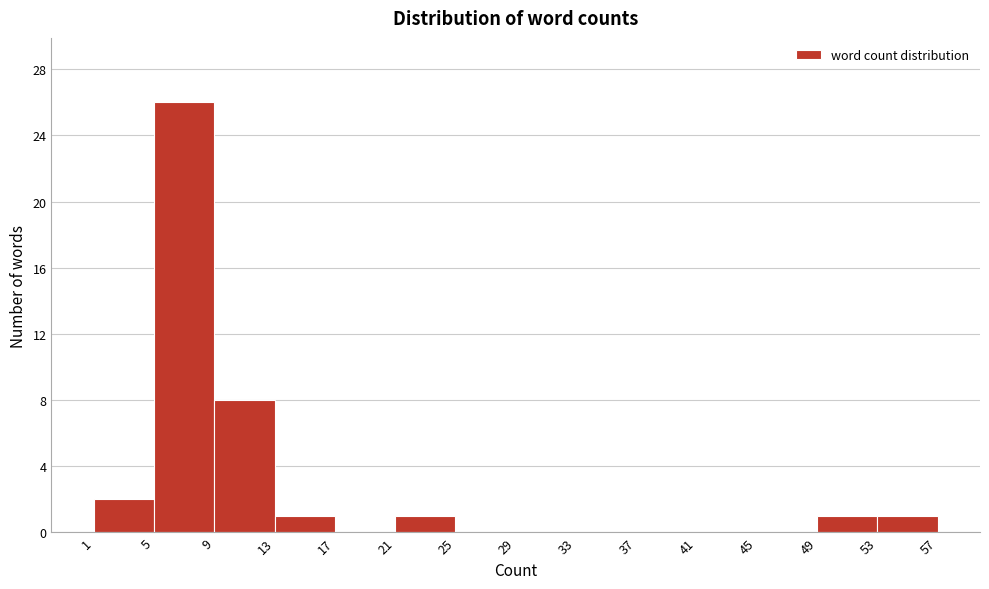

Reading left to right, transcribe this chart: for each bar, give the range it covers on the x-axis and its height. The values are not printed on the chart, so give them approximately, as read against the axis.

1 to 5: 2
5 to 9: 26
9 to 13: 8
13 to 17: 1
17 to 21: 0
21 to 25: 1
25 to 29: 0
29 to 33: 0
33 to 37: 0
37 to 41: 0
41 to 45: 0
45 to 49: 0
49 to 53: 1
53 to 57: 1